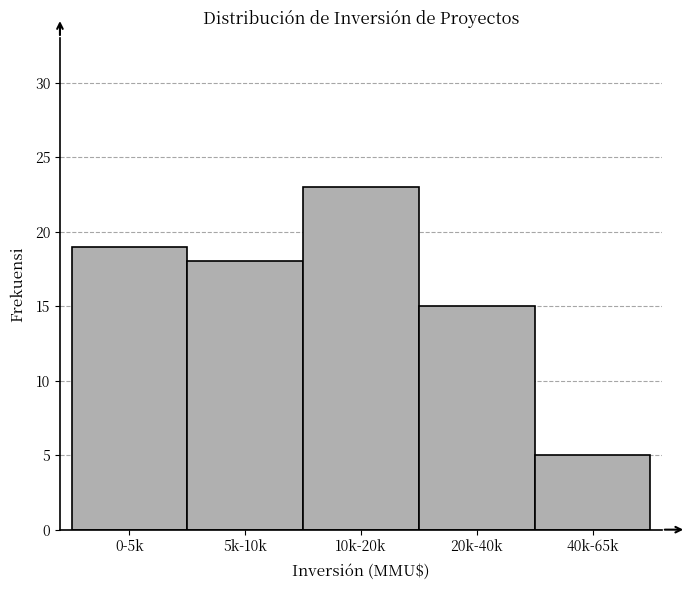

Reading right to left, transcribe all the data shown in this chart.

40k-65k=5	20k-40k=15	10k-20k=23	5k-10k=18	0-5k=19